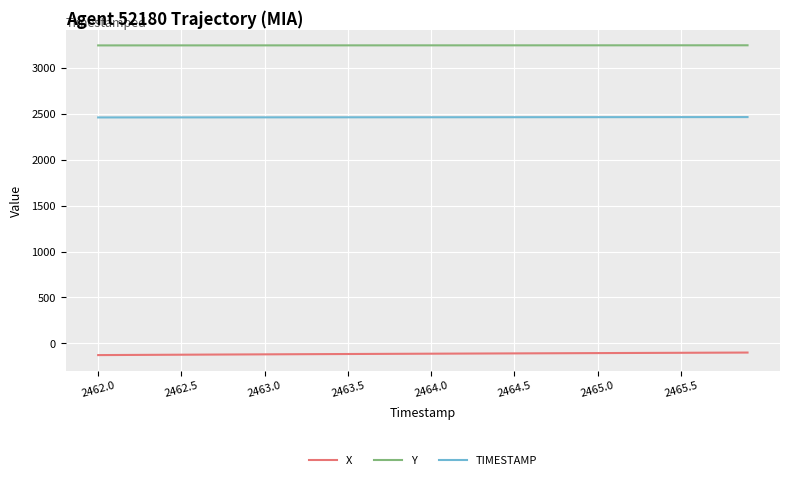

What is the minimum value for TIMESTAMP?

2462.0